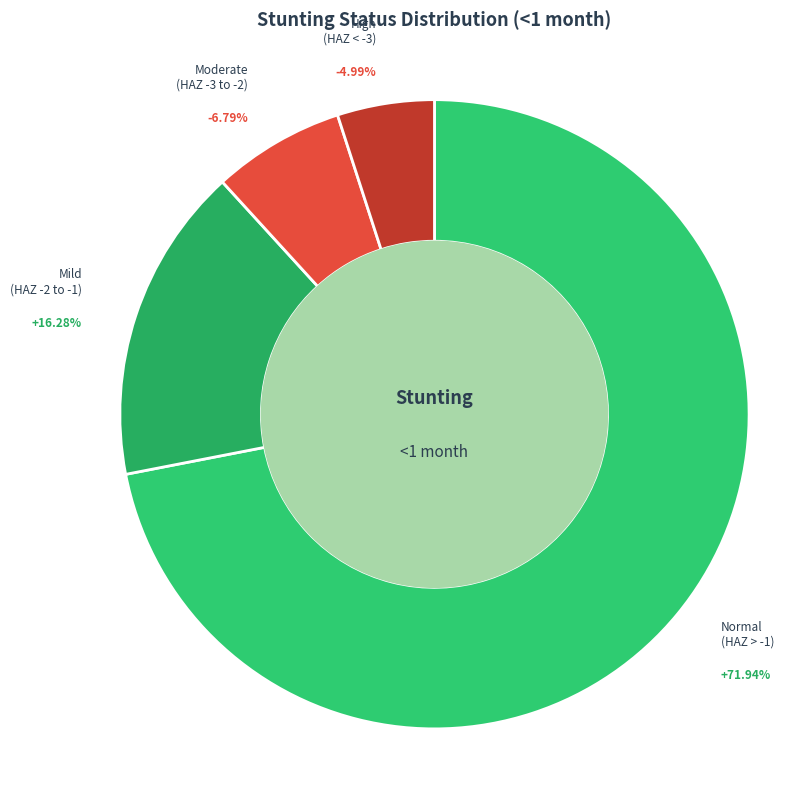

True or false: Normal (HAZ-score > -1) accounts for 72% of the total.

True